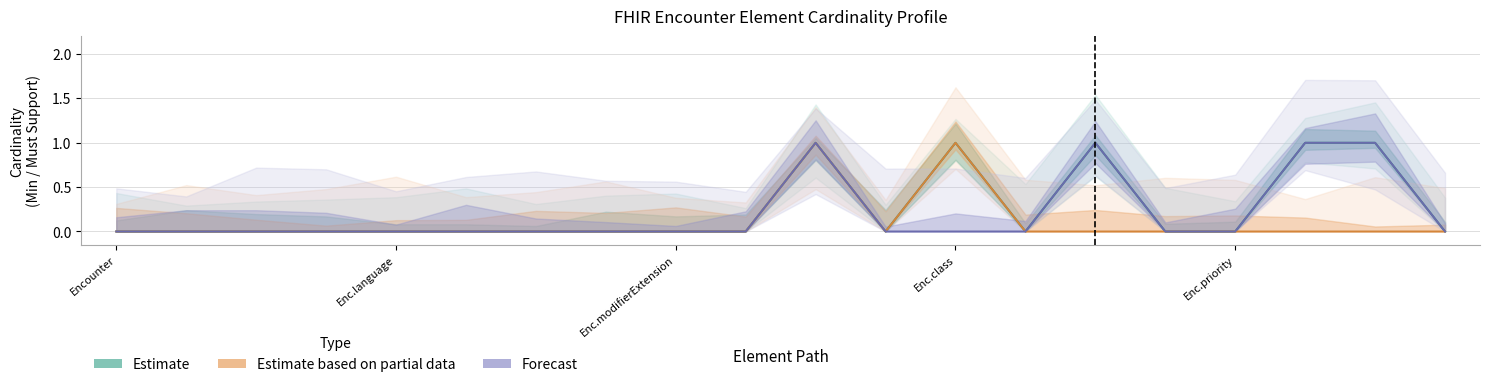

True or false: Forecast and Estimate based on partial data intersect in this chart.

False